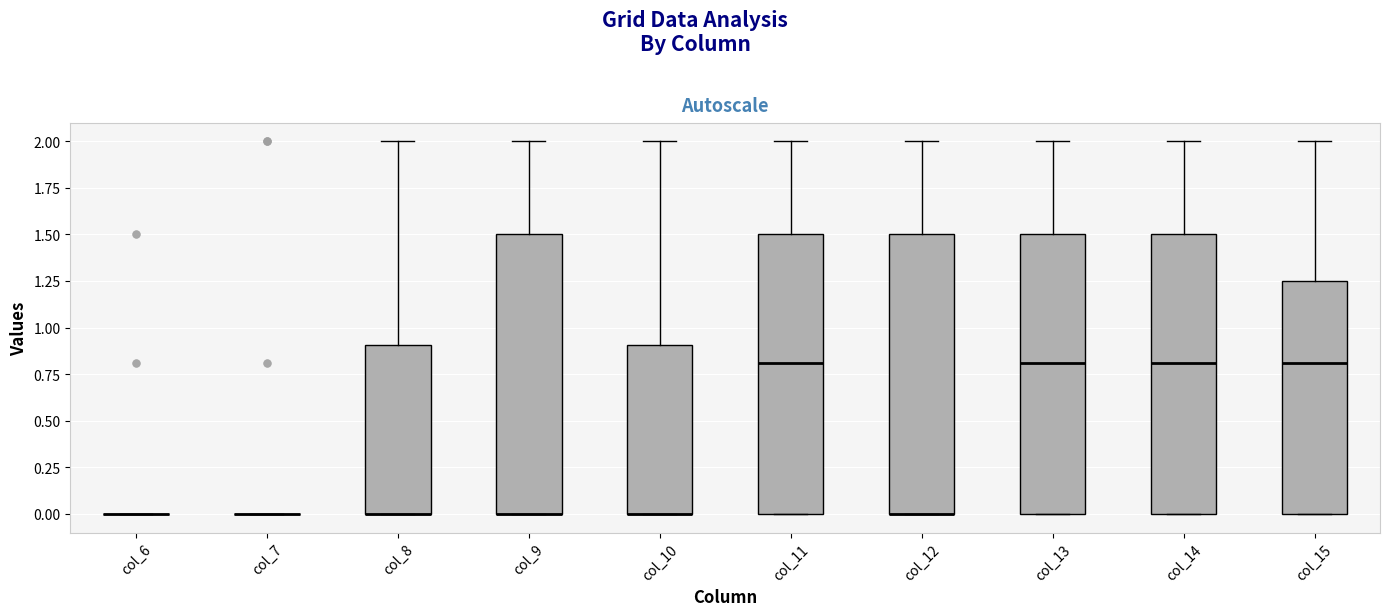

Reading left to right, transcribe this box plot: for each box, give where its median line is, the range the box spans, and where its two whiskers end, as read against the y-axis. The values are not printed on the chart, so give them approximately, as read against the axis.

col_6: box collapsed to a line at 0.00, whiskers 0.00 to 0.00
col_7: box collapsed to a line at 0.00, whiskers 0.00 to 0.00
col_8: median 0.00 (drawn on the box's lower edge), box 0.00 to 0.90, whiskers 0.00 to 2.00
col_9: median 0.00 (drawn on the box's lower edge), box 0.00 to 1.50, whiskers 0.00 to 2.00
col_10: median 0.00 (drawn on the box's lower edge), box 0.00 to 0.90, whiskers 0.00 to 2.00
col_11: median 0.80, box 0.00 to 1.50, whiskers 0.00 to 2.00
col_12: median 0.00 (drawn on the box's lower edge), box 0.00 to 1.50, whiskers 0.00 to 2.00
col_13: median 0.80, box 0.00 to 1.50, whiskers 0.00 to 2.00
col_14: median 0.80, box 0.00 to 1.50, whiskers 0.00 to 2.00
col_15: median 0.80, box 0.00 to 1.25, whiskers 0.00 to 2.00